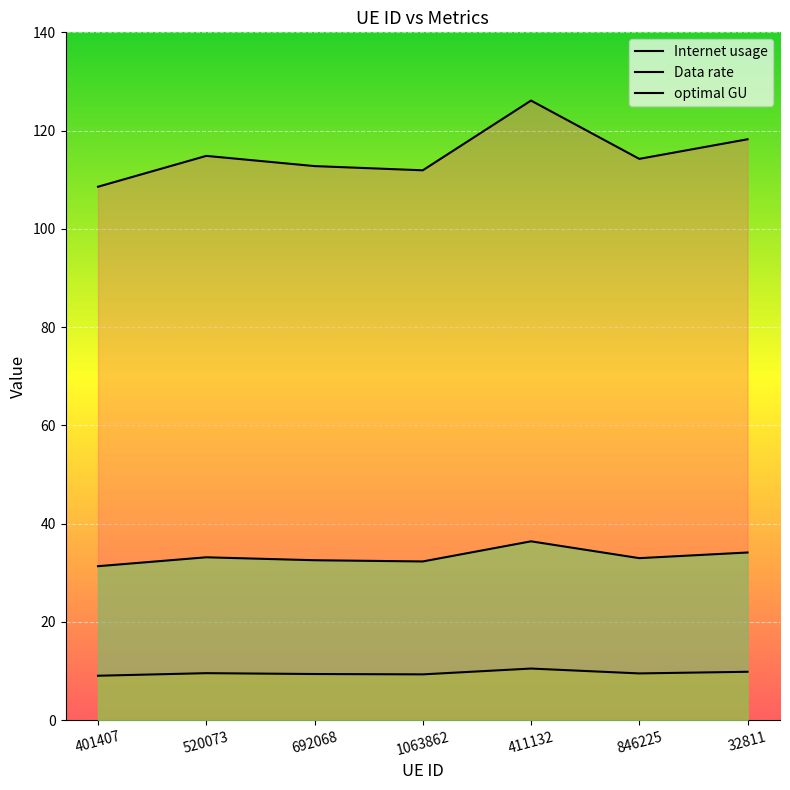

The Internet usage series shows 76.6 at 411132. True or false?

False